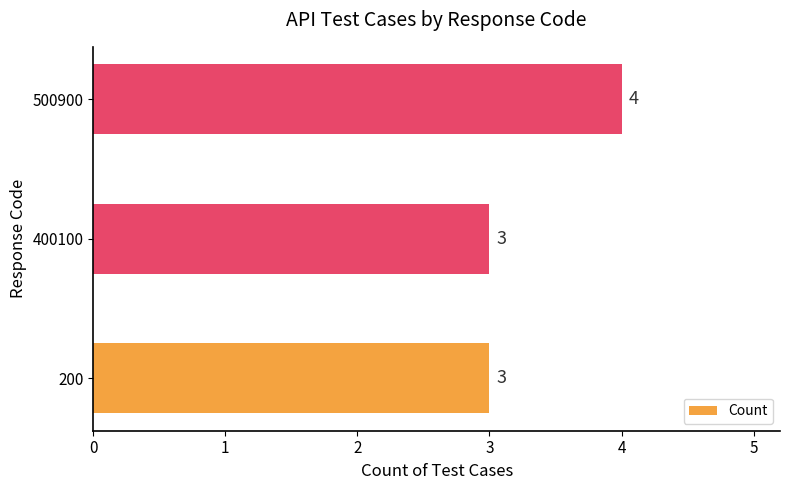

What is the greatest value displayed?

4